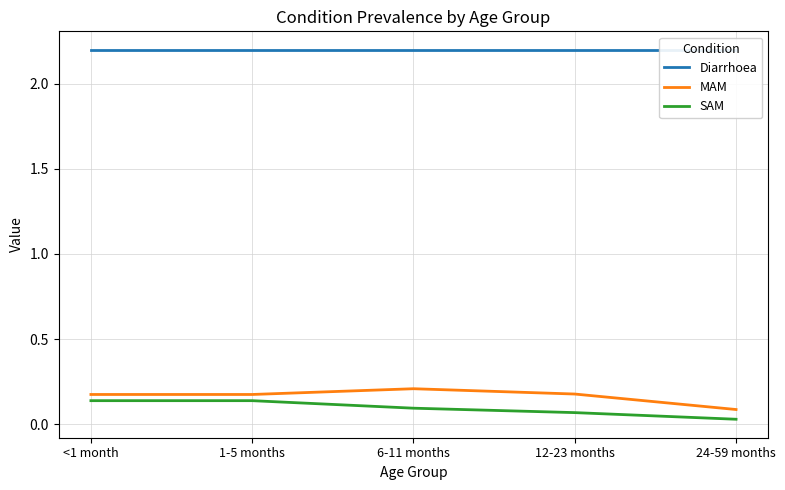

True or false: SAM has more than 1 points higher than both neighbors.

False